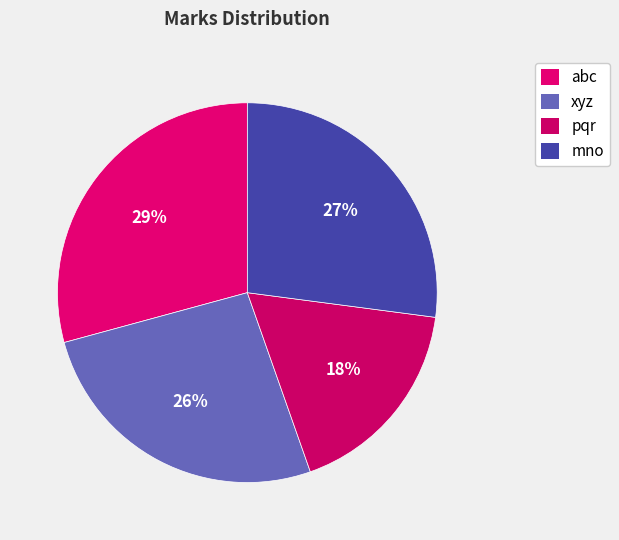

Does abc account for over 50% of the chart?

No